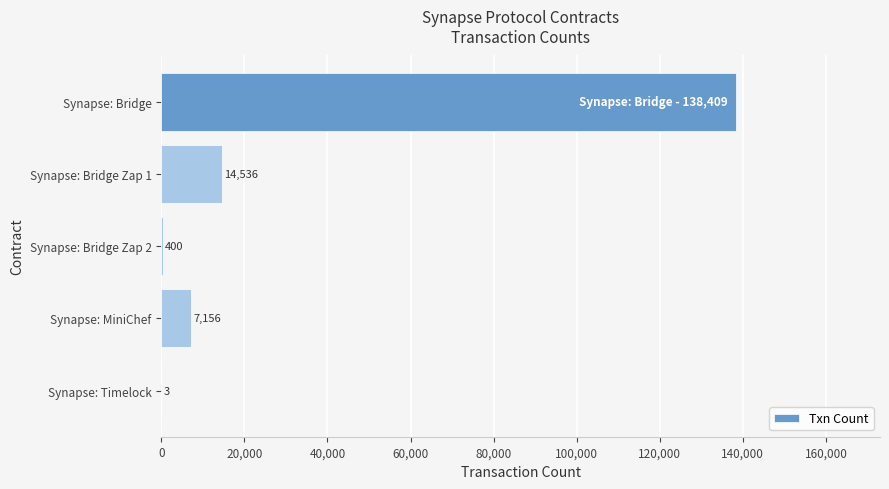

What is the change in value from Synapse: Bridge Zap 1 to Synapse: Bridge Zap 2?

-14136